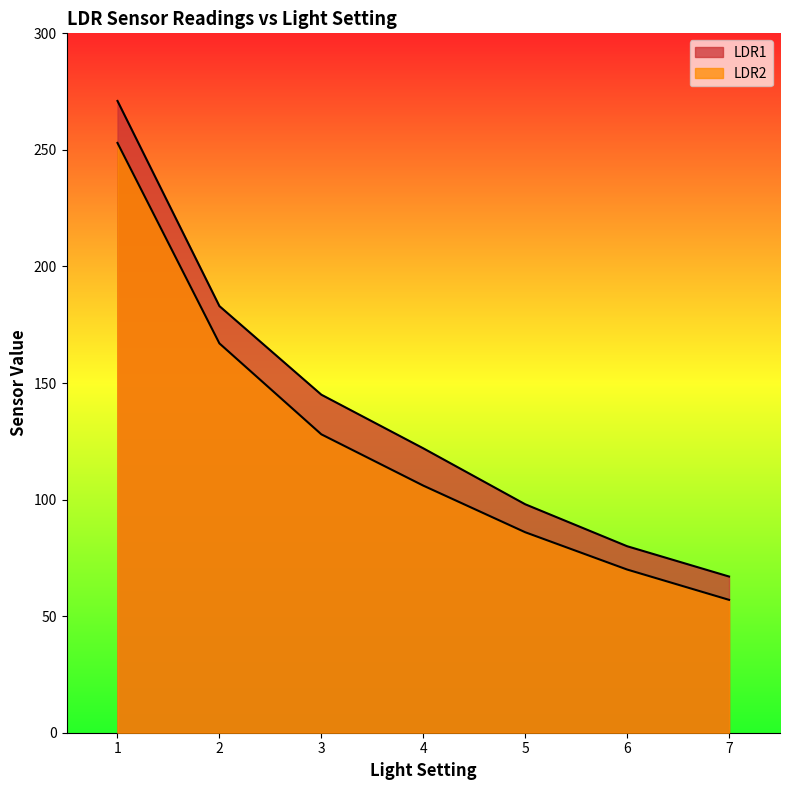

List the labels in order of LDR2 value, smallest first.

7, 6, 5, 4, 3, 2, 1